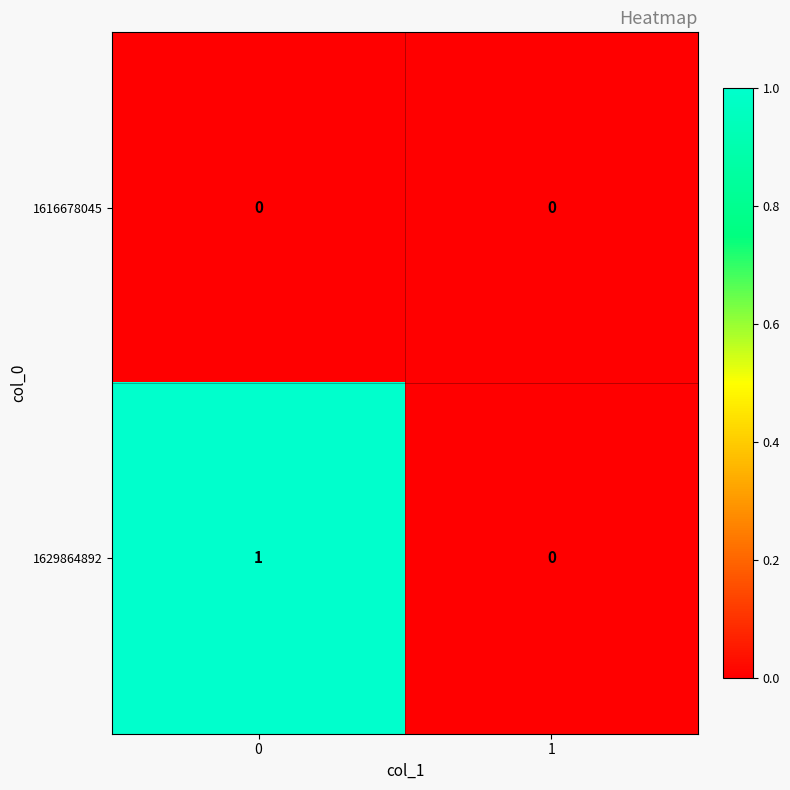

Reading right to left, what are all the values shown in this chart?

1616678045: 0	0
1629864892: 0	1